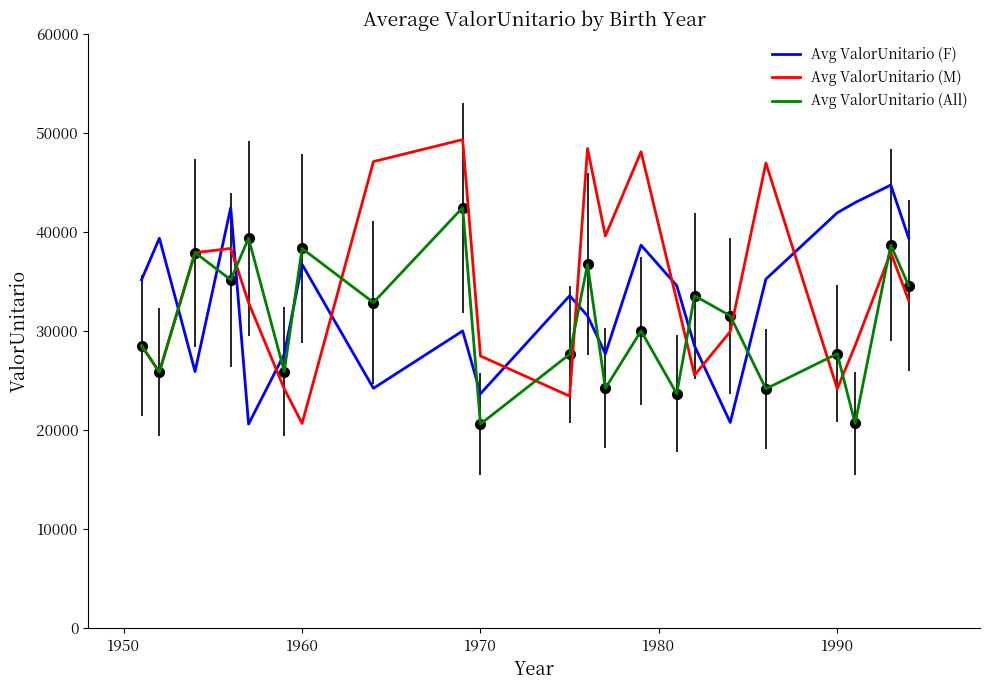

What are all the series names shown in the legend?

Avg ValorUnitario (F), Avg ValorUnitario (M), Avg ValorUnitario (All)